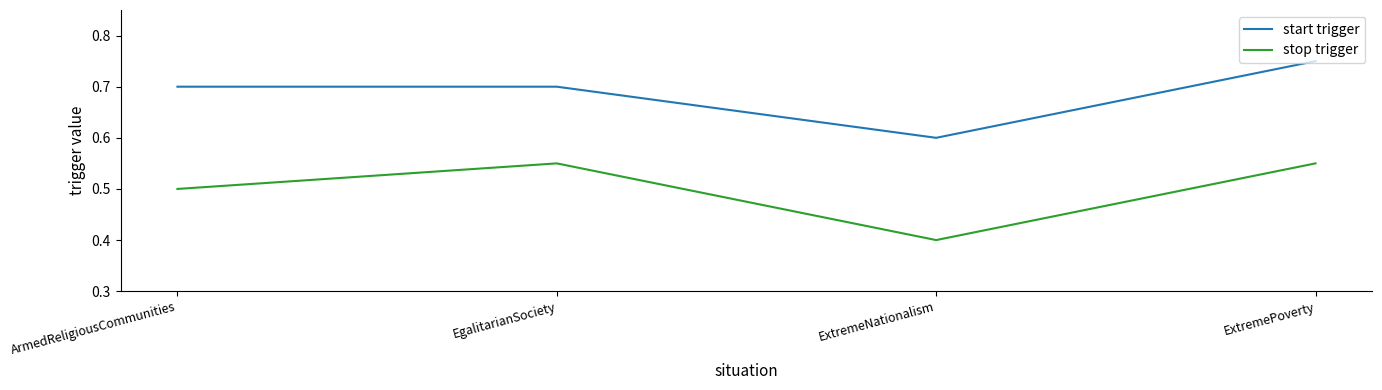

True or false: stop trigger and start trigger cross at least once.

False